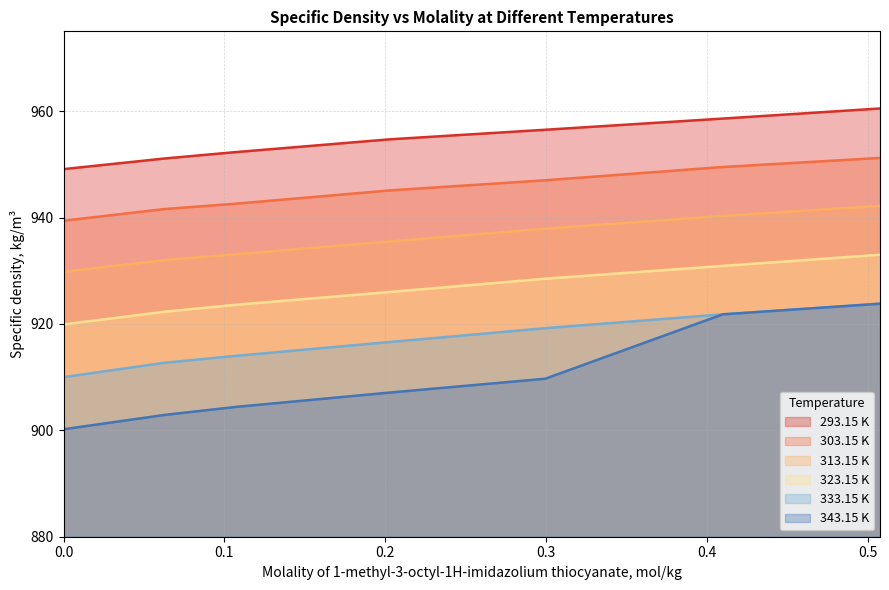

How many distinct data groups are displayed?

6